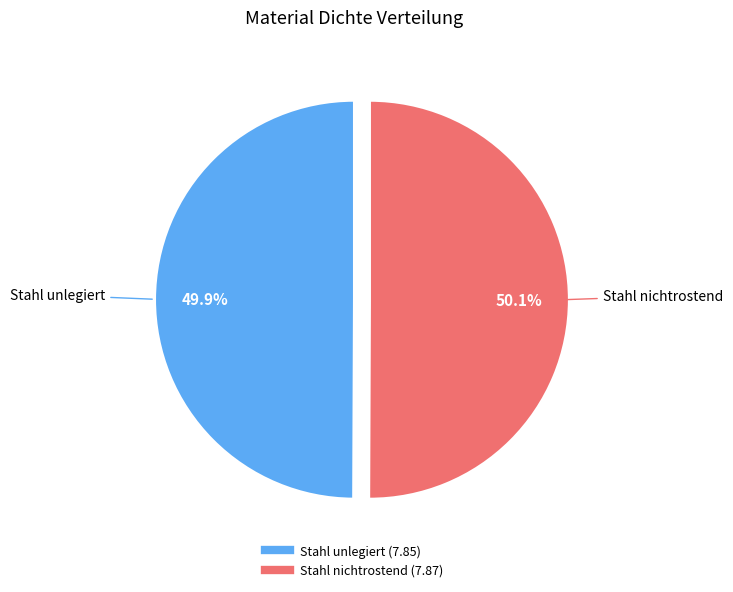

How many segments does this pie chart have?

2